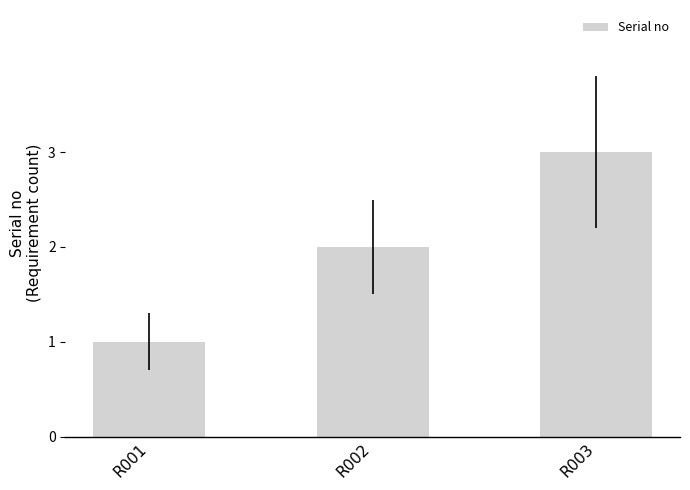

The value at R002 is 3. True or false?

False